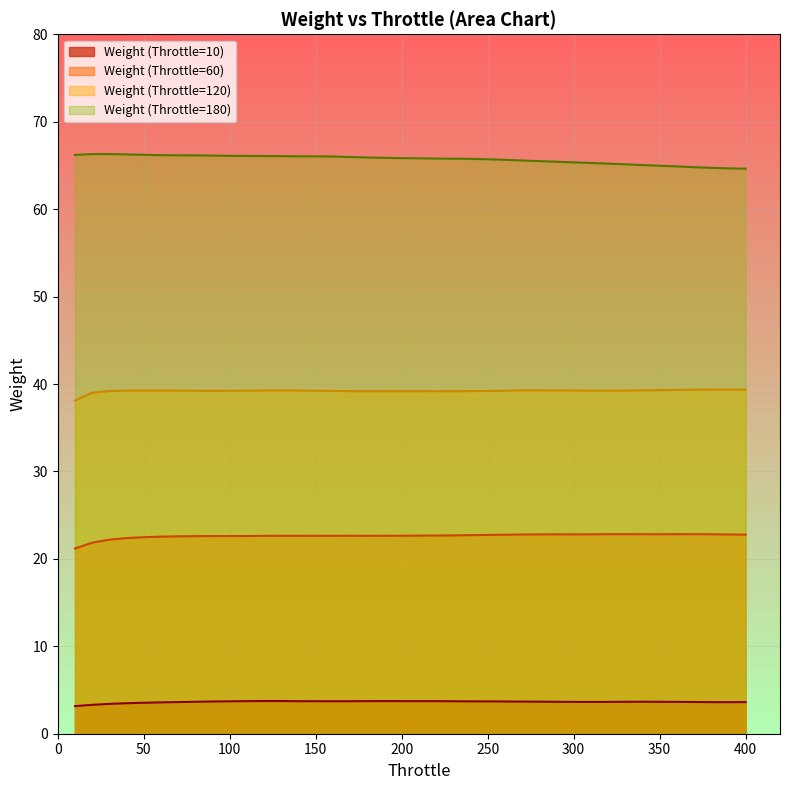

At 150, list the series in order from smallest to largest.

Weight (Throttle=10), Weight (Throttle=60), Weight (Throttle=120), Weight (Throttle=180)